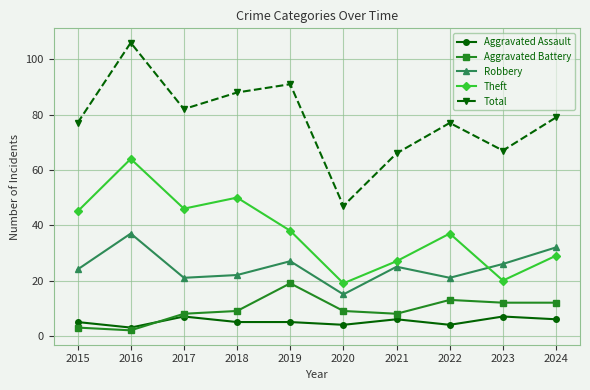

Rank the series by their maximum value, from lowest to highest.

Aggravated Assault, Aggravated Battery, Robbery, Theft, Total